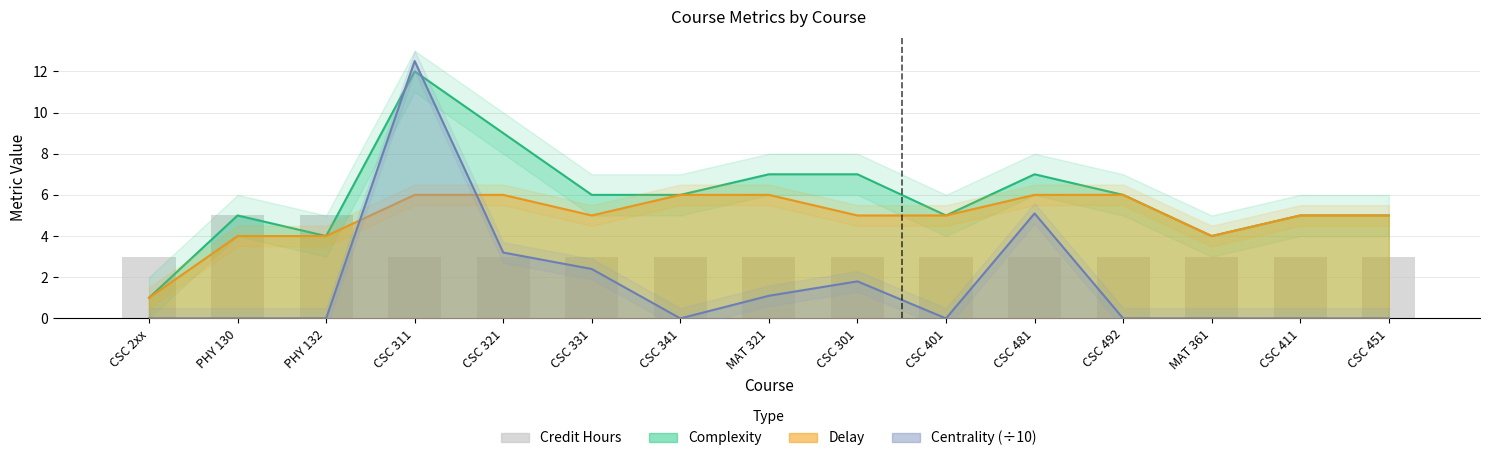

What is the change in value from PHY 132 to CSC 451?

-2